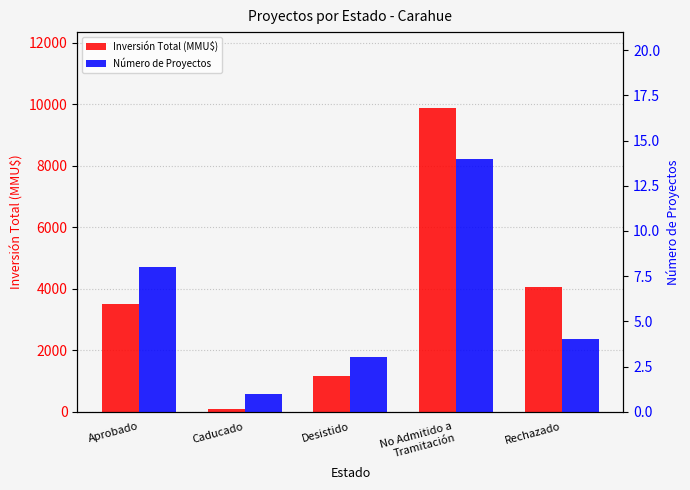

How many series are shown in this chart?

2